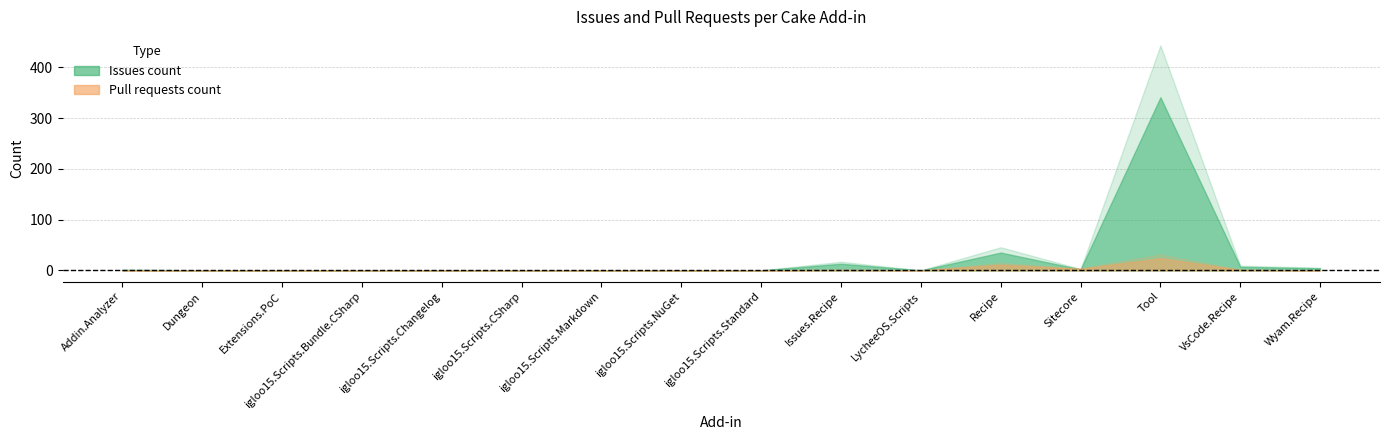

Reading left to right, transcribe all the data shown in this chart.

Issues count: Cake.Addin.Analyzer=1	Cake.Dungeon=0	Cake.Extensions.PoC=0	Cake.igloo15.Scripts.Bundle.CSharp=0	Cake.igloo15.Scripts.Changelog=0	Cake.igloo15.Scripts.CSharp=0	Cake.igloo15.Scripts.Markdown=0	Cake.igloo15.Scripts.NuGet=0	Cake.igloo15.Scripts.Standard=0	Cake.Issues.Recipe=13	Cake.LycheeOS.Scripts=0	Cake.Recipe=35	Cake.Sitecore=2	Cake.Tool=341	Cake.VsCode.Recipe=7	Cake.Wyam.Recipe=4
Pull requests count: Cake.Addin.Analyzer=0	Cake.Dungeon=0	Cake.Extensions.PoC=0	Cake.igloo15.Scripts.Bundle.CSharp=0	Cake.igloo15.Scripts.Changelog=0	Cake.igloo15.Scripts.CSharp=0	Cake.igloo15.Scripts.Markdown=0	Cake.igloo15.Scripts.NuGet=0	Cake.igloo15.Scripts.Standard=0	Cake.Issues.Recipe=1	Cake.LycheeOS.Scripts=0	Cake.Recipe=11	Cake.Sitecore=3	Cake.Tool=24	Cake.VsCode.Recipe=1	Cake.Wyam.Recipe=0